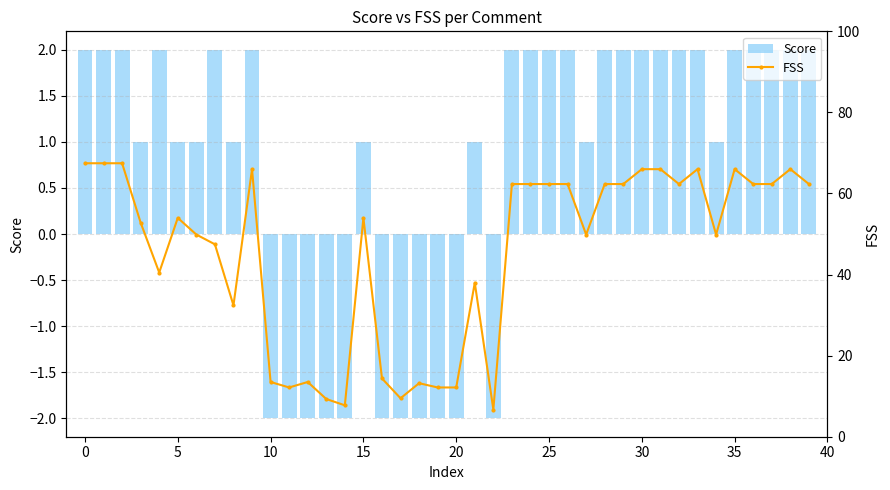

What is the highest value of the Score series?

2